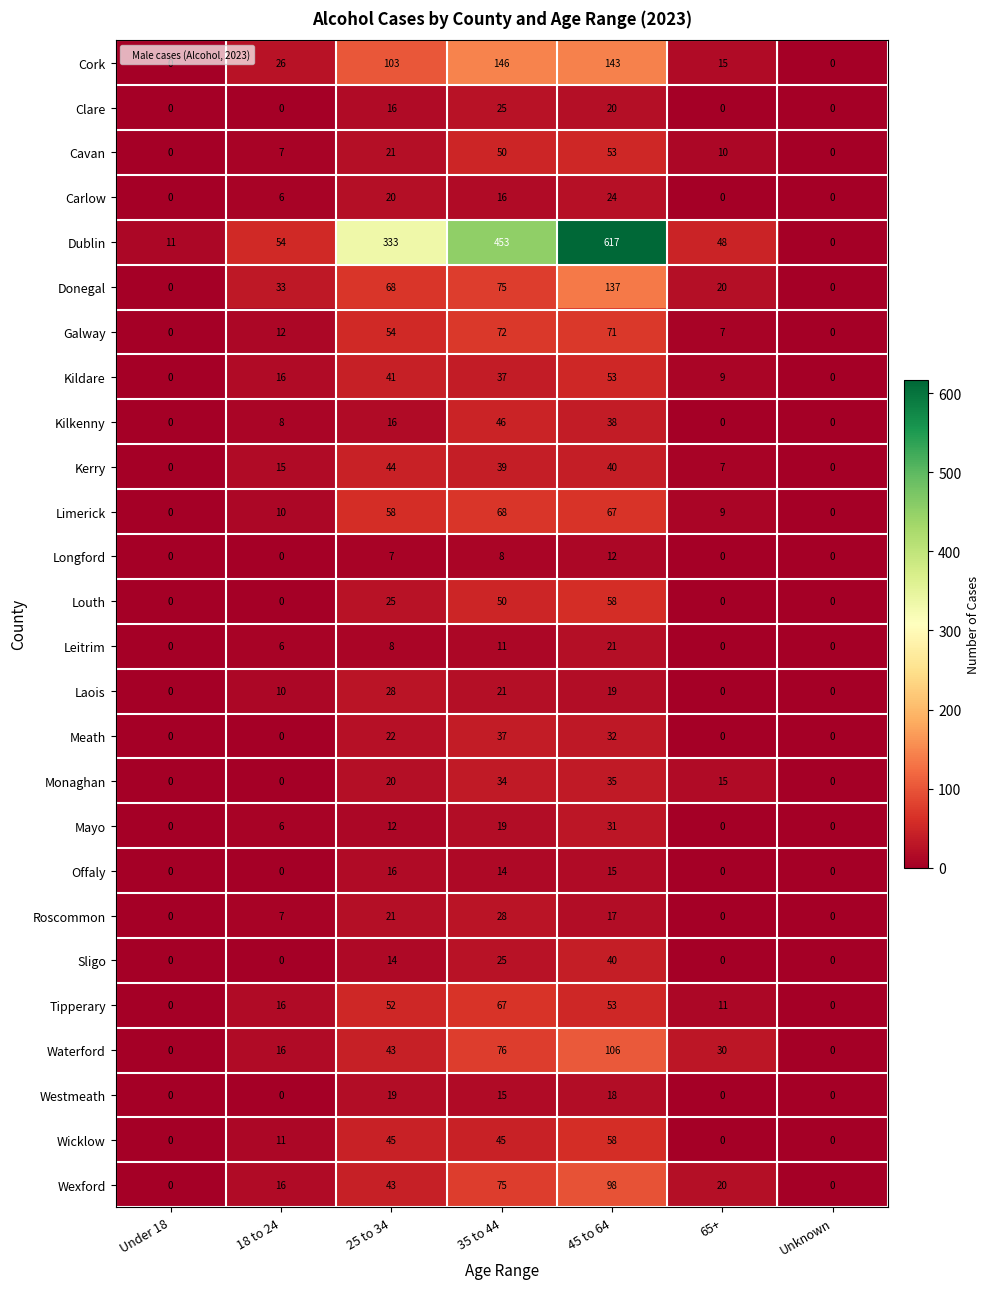

At how many categories does at least one series exceed 607?

1